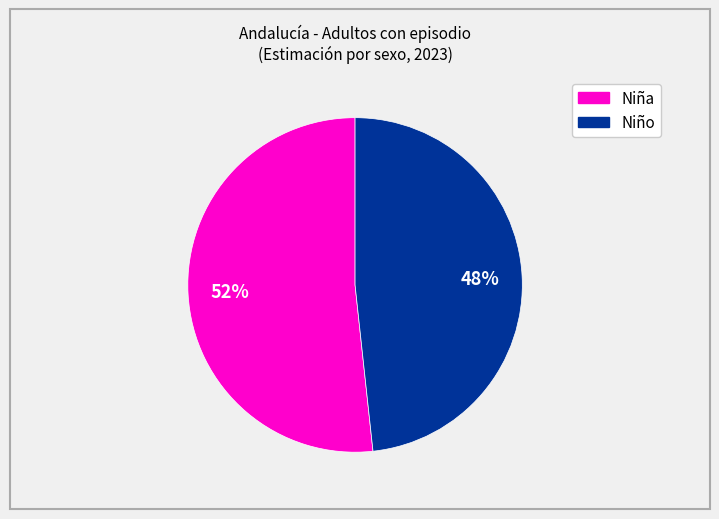

Is there a majority slice in this chart?

Yes